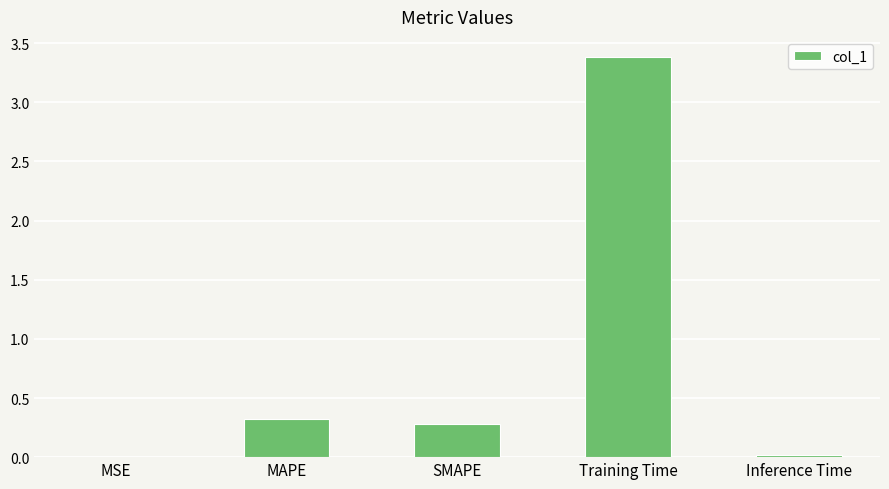

Are the bars horizontal?

No